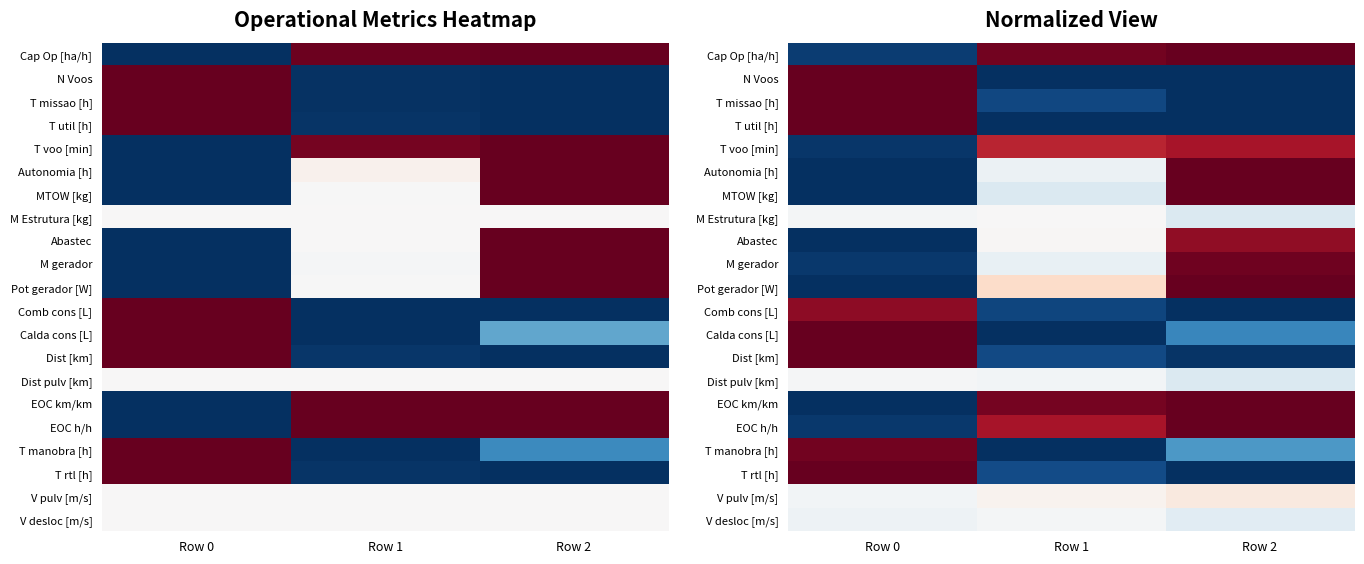

List the series in order of their peak value, highest first.

Cap Op [ha/h], N Voos, T missao [h], T util [h], Autonomia [h], MTOW [kg], Calda cons [L], Dist [km], EOC km/km, EOC h/h, T rtl [h], Pot gerador [W], M gerador, T manobra [h], Comb cons [L], Abastec, T voo [min], V pulv [m/s], M Estrutura [kg], Dist pulv [km], V desloc [m/s]